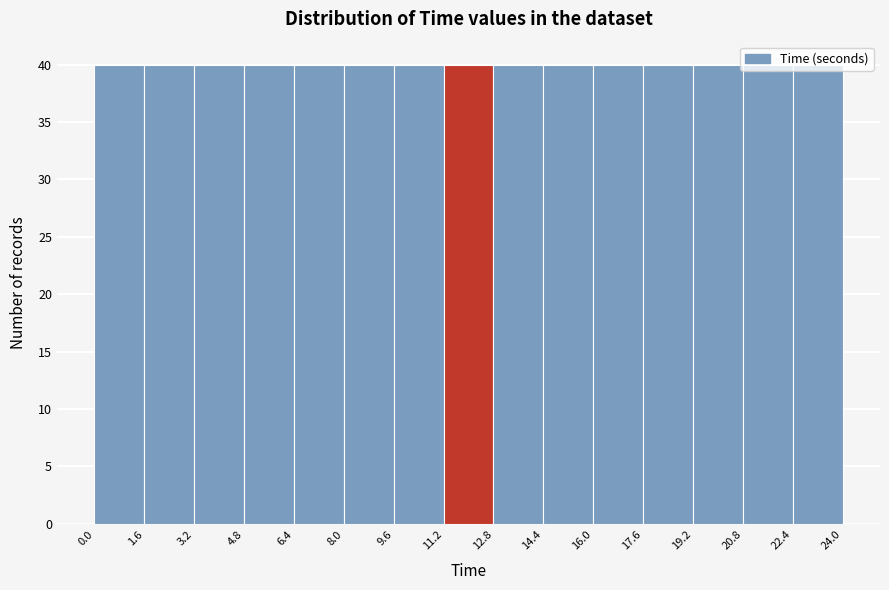

Reading left to right, transcribe this chart: for each bar, give the range it covers on the x-axis and its height. The values are not printed on the chart, so give them approximately, as read against the axis.

0.0 to 1.6: 40
1.6 to 3.2: 40
3.2 to 4.8: 40
4.8 to 6.4: 40
6.4 to 8.0: 40
8.0 to 9.6: 40
9.6 to 11.2: 40
11.2 to 12.8: 40
12.8 to 14.4: 40
14.4 to 16.0: 40
16.0 to 17.6: 40
17.6 to 19.2: 40
19.2 to 20.8: 40
20.8 to 22.4: 40
22.4 to 24.0: 40